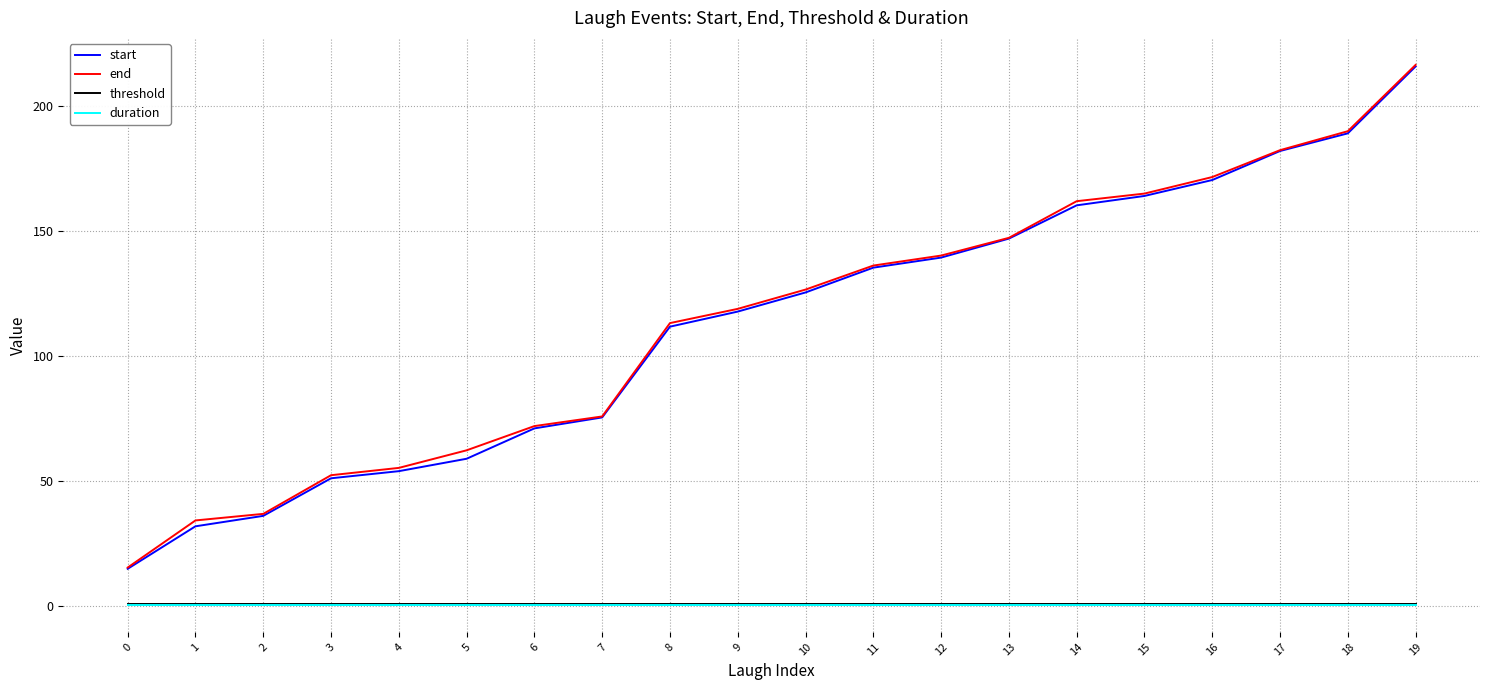

Read the end value at 18.

190.0